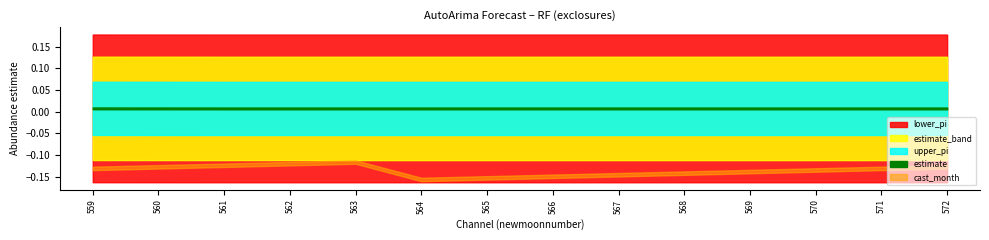

Which has a higher value, 562 or 571?

562